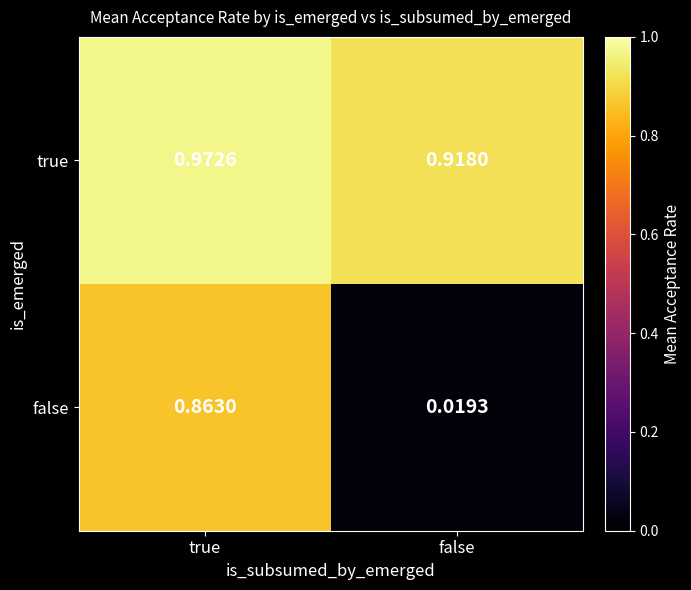

Which category has the highest value in the false series?

true